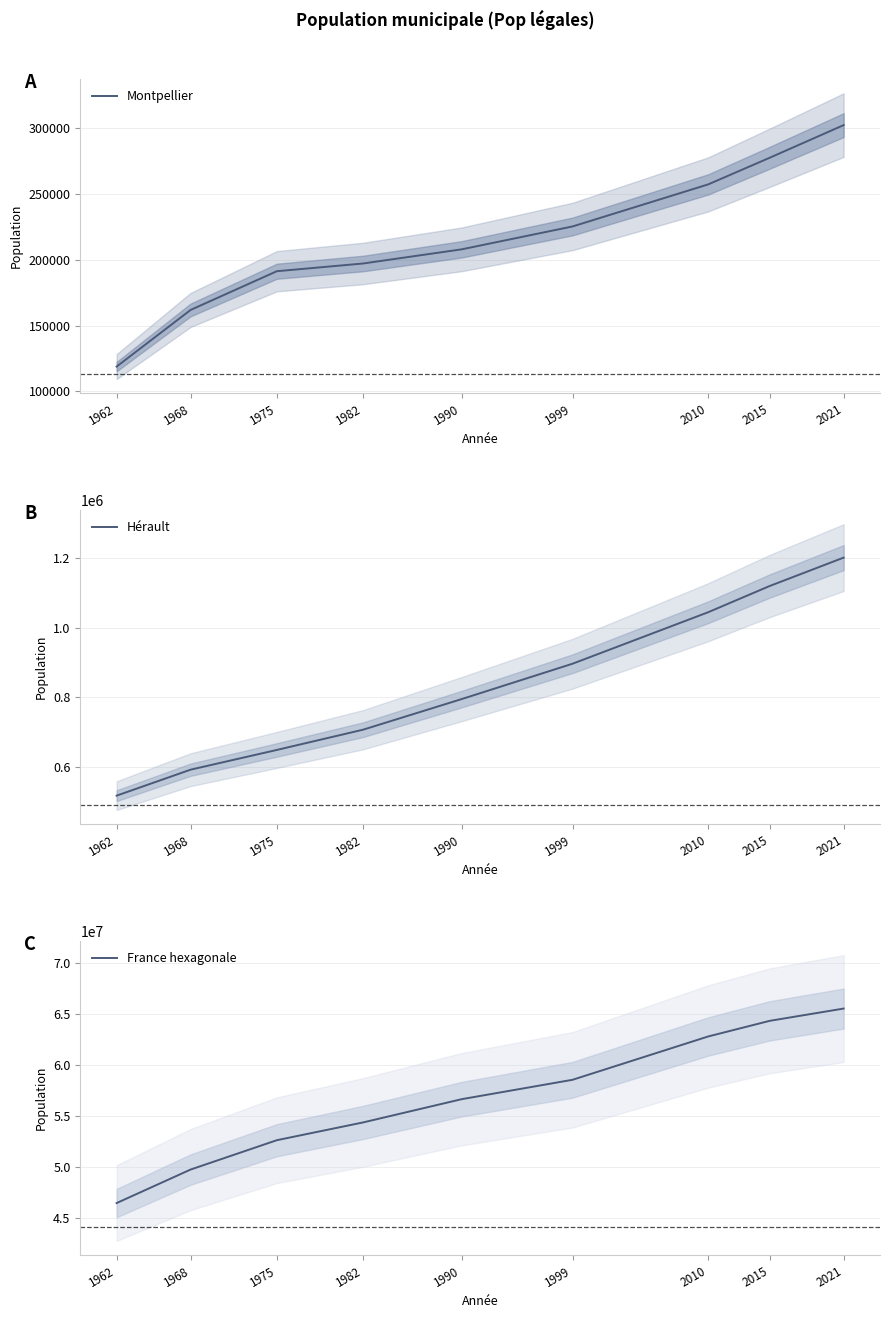

Rank the categories by Montpellier value from highest to lowest.

2021, 2015, 2010, 1999, 1990, 1982, 1975, 1968, 1962